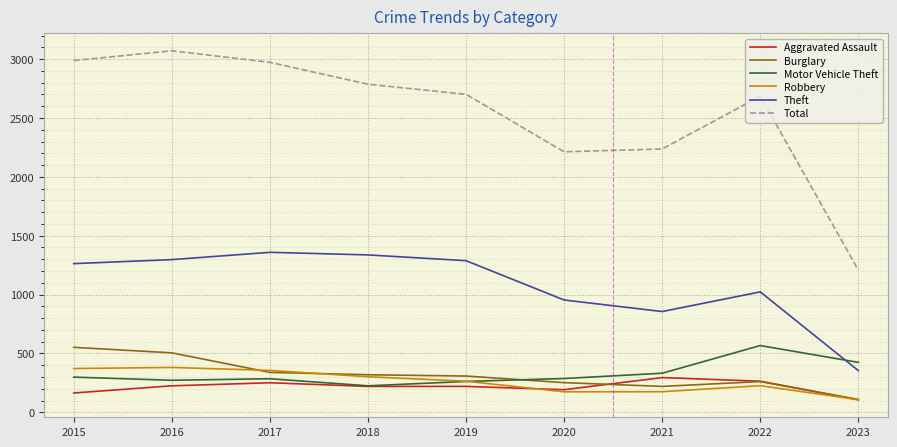

True or false: Theft and Robbery cross at least once.

False